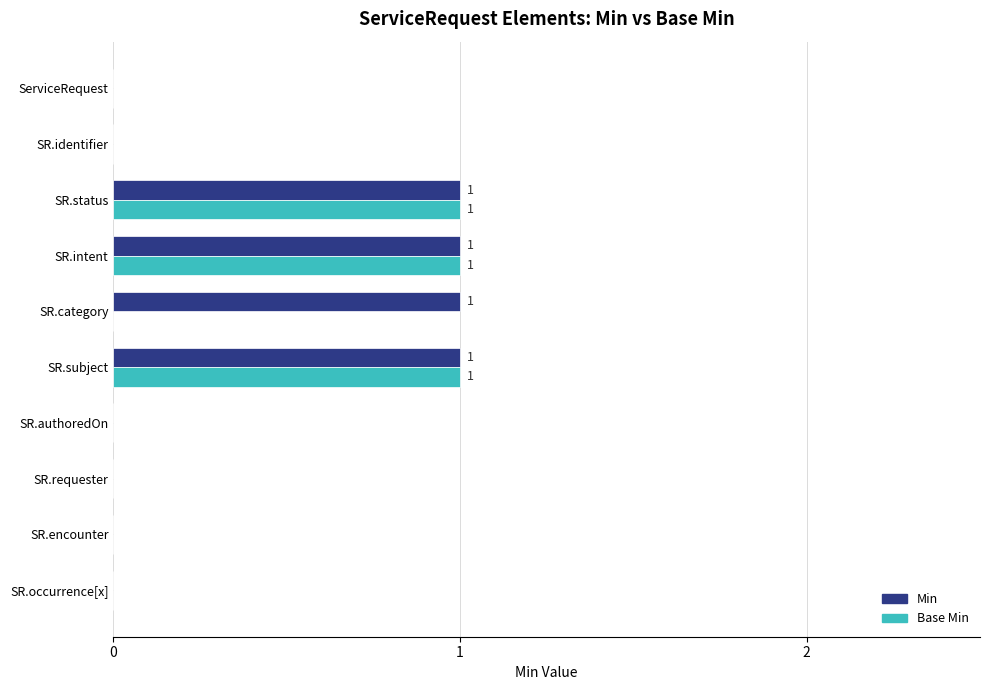

Which series has the largest total across all categories?

Min